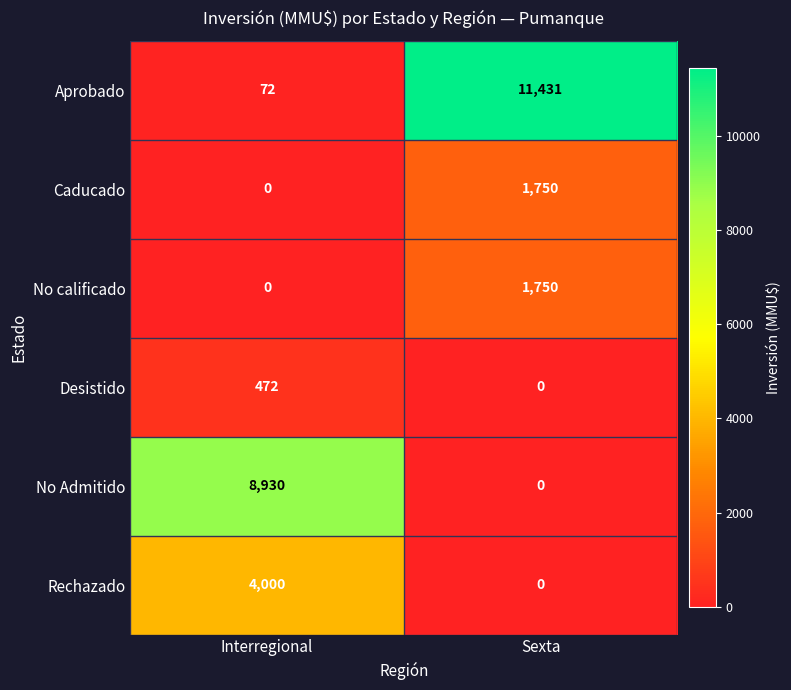

Is it true that Aprobado equals 72 at Interregional?

True